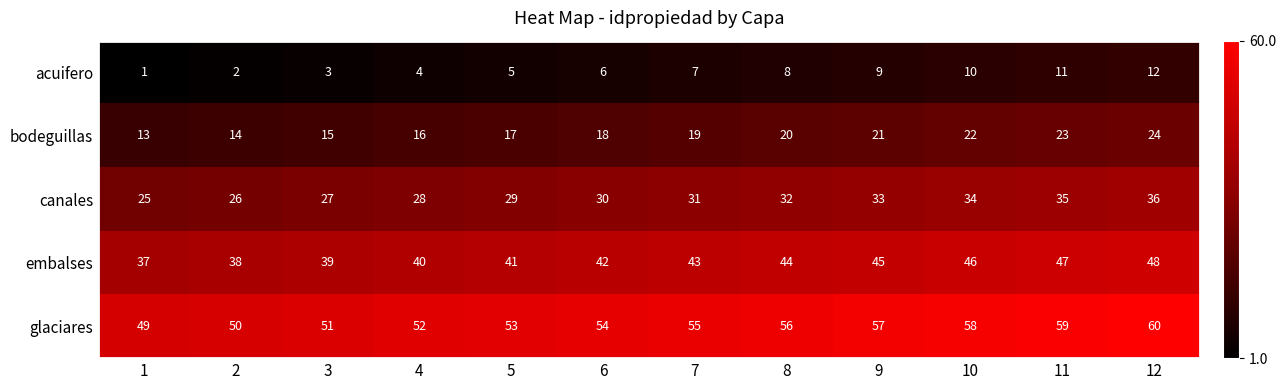

True or false: glaciares has a value of 54 at 6.

True